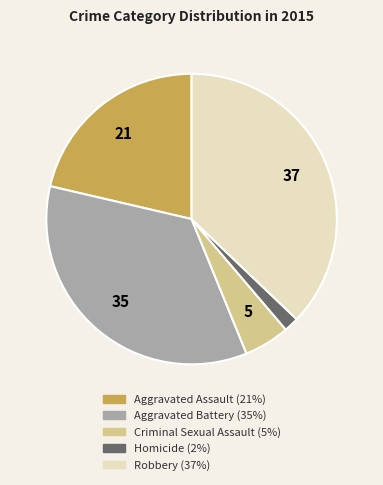

The Homicide slice represents 2% of the pie. True or false?

True